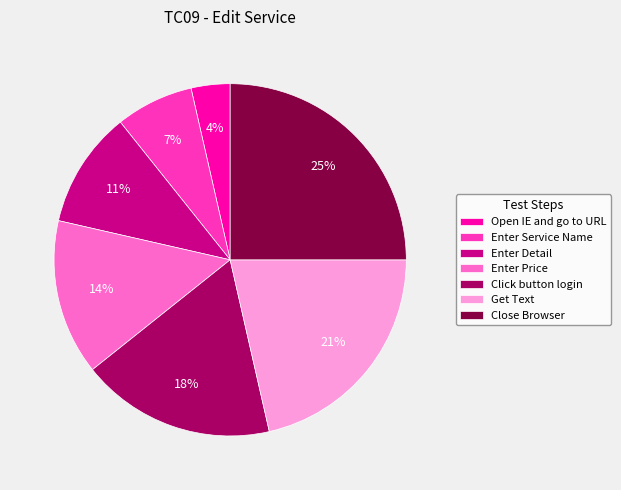

What is the largest slice in the pie chart?

Close Browser